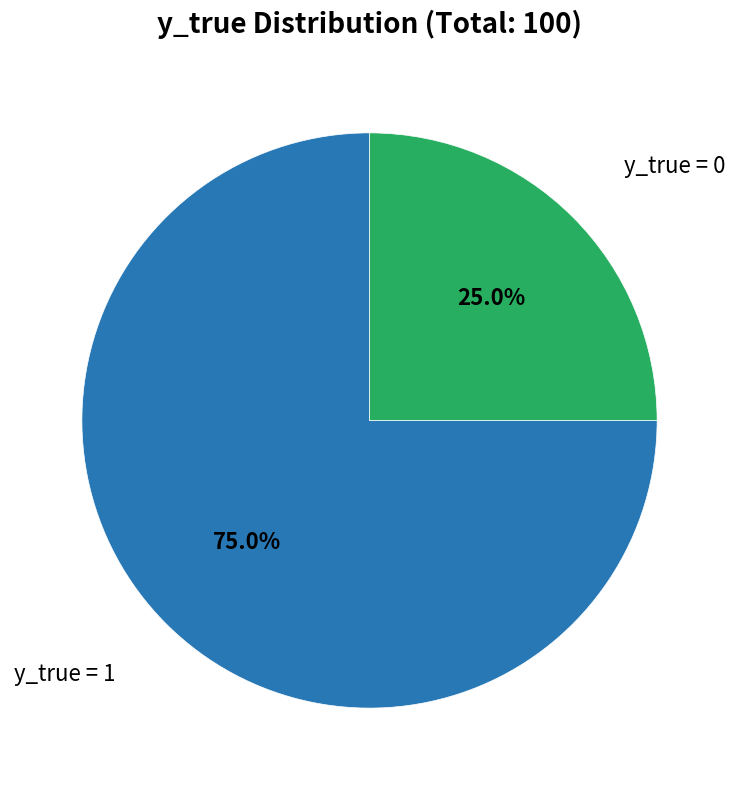

To the nearest percent, what is the combined percentage of y_true = 1 and y_true = 0?

100%